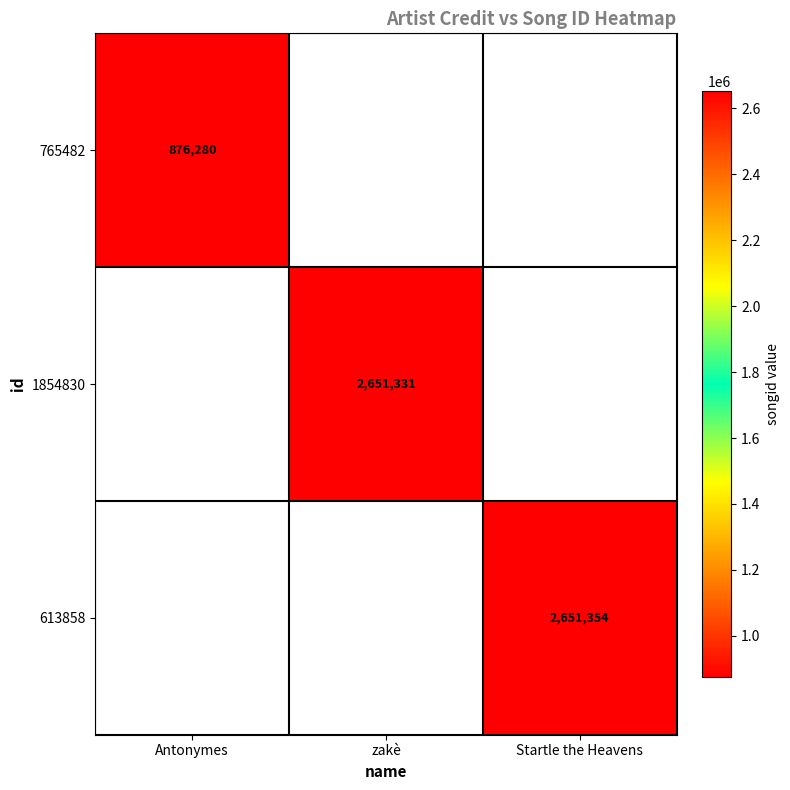

True or false: 1854830 has a value of 2651331 at zakè.

True